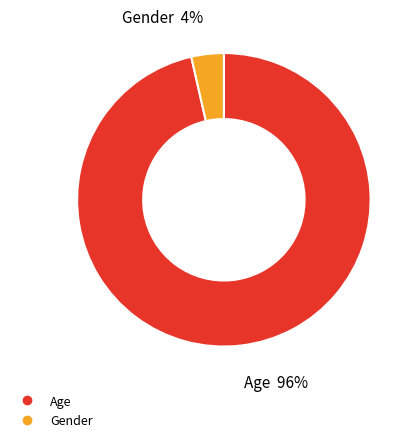

To the nearest percent, what portion does Age represent?

96%